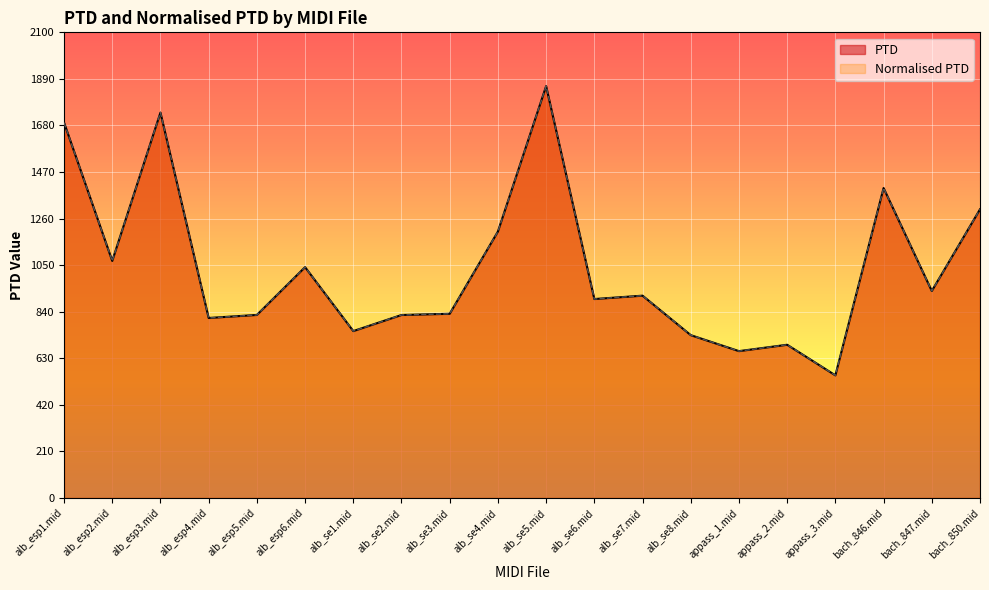

How many interior local peaks does the PTD series have?

6